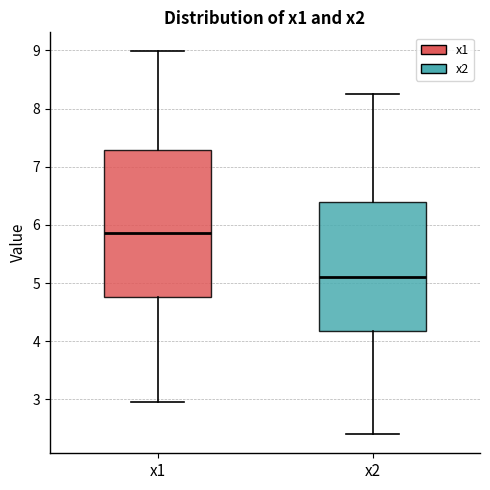

Which box's median line is the lowest?

x2